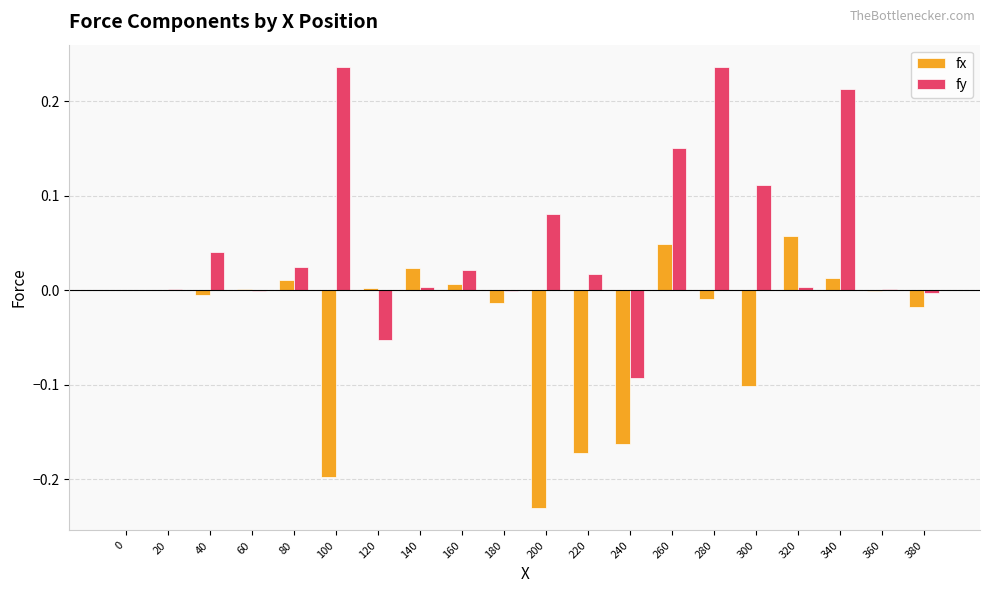

The value of fx at 0 is 0.0. True or false?

True